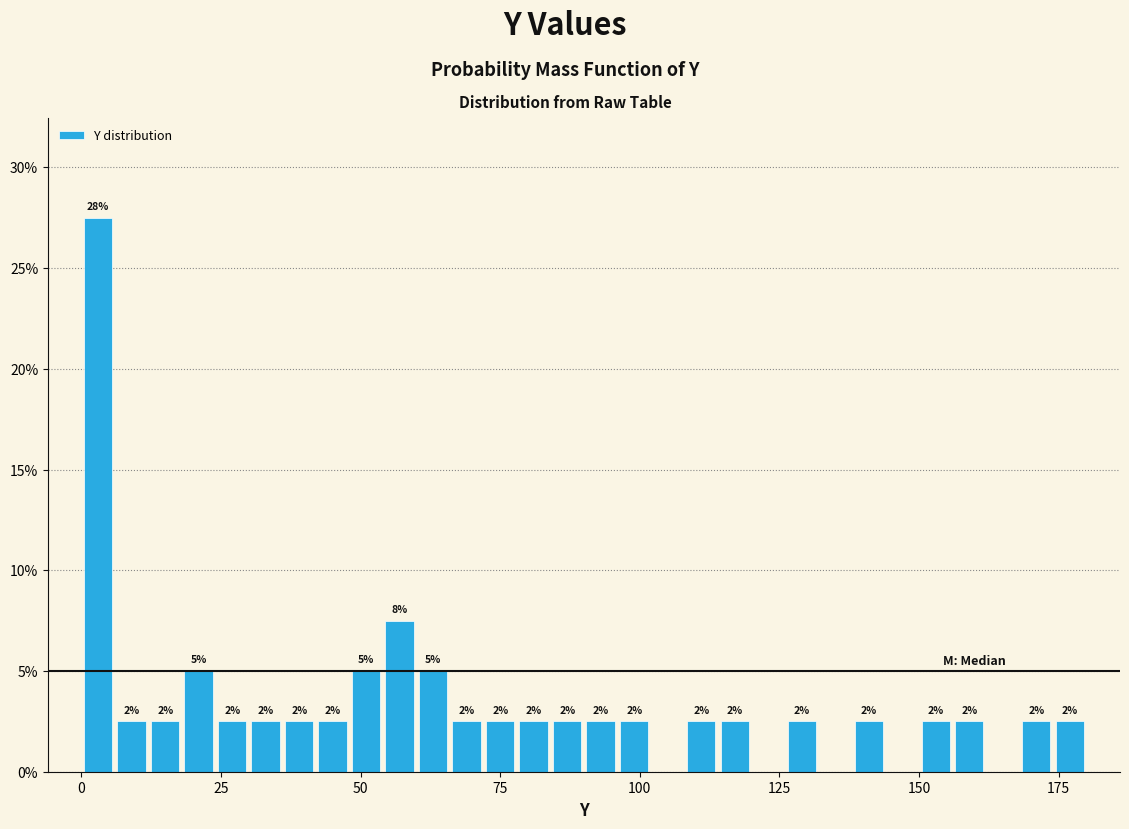

Around what value on the x-axis is the tallest bar? Give the approximate position of its centre, as read against the axis.

5